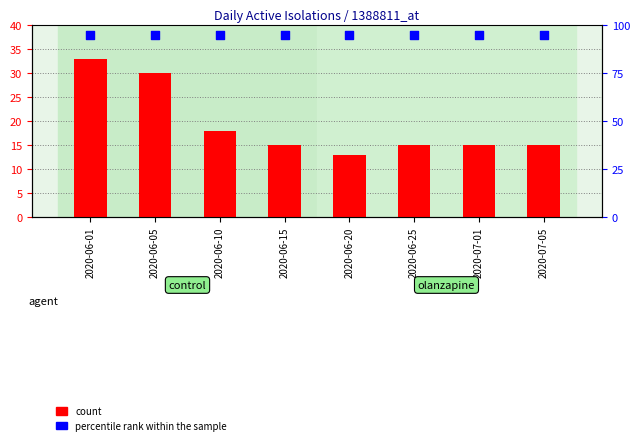

At which category is the sum across all series the highest?

2020-06-01